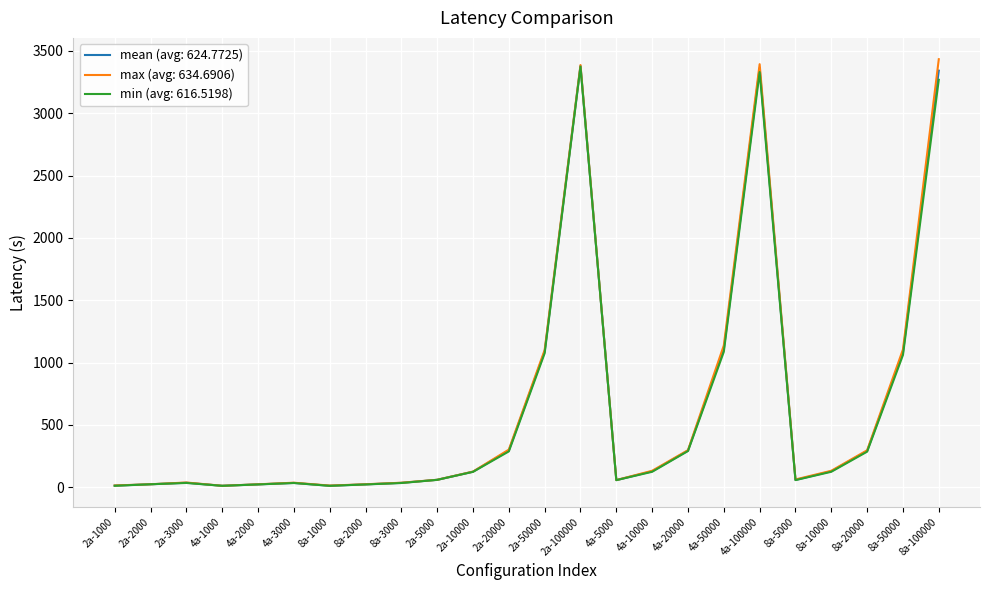

Is the value of min (avg: 616.5198) at 2a-3000 greater than the value of max (avg: 634.6906) at 2a-10000?

No